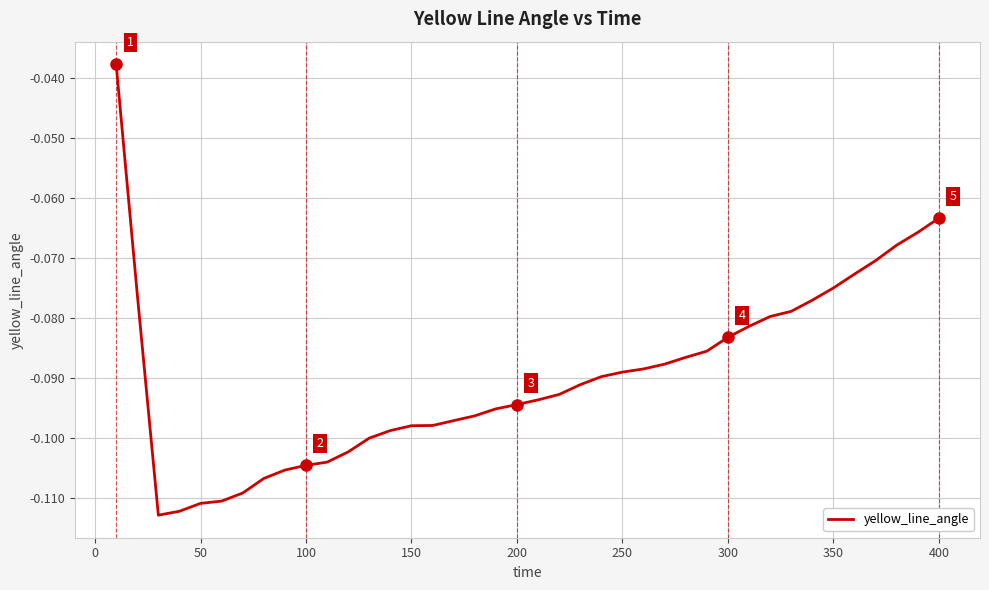

Does the chart have visible grid lines?

Yes